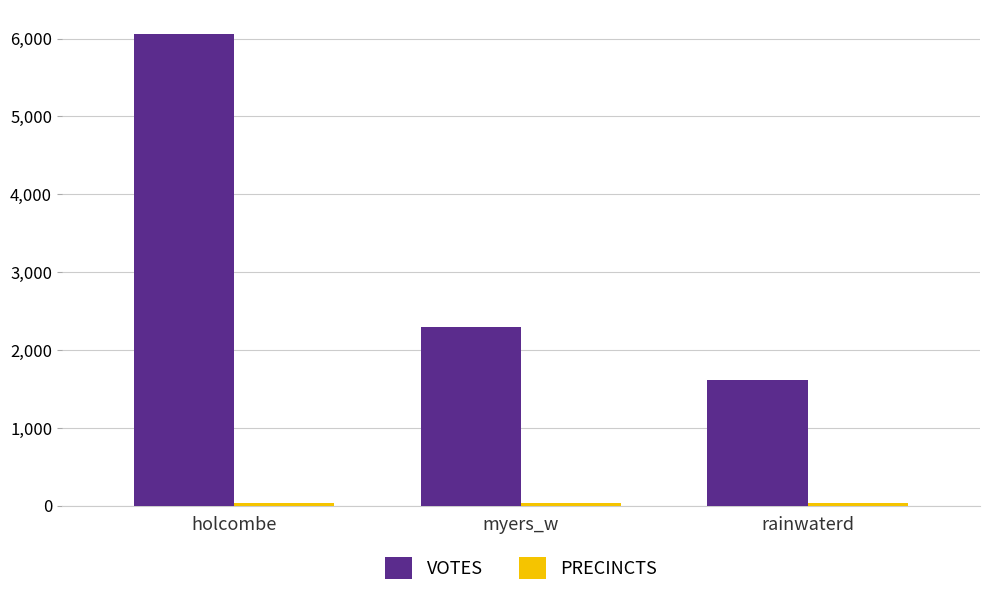

Which series has the widest spread of values?

VOTES